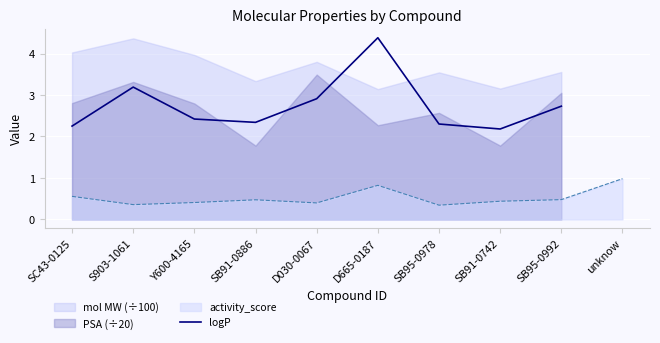

The activity_score series shows 0.1 at S903-1061. True or false?

False